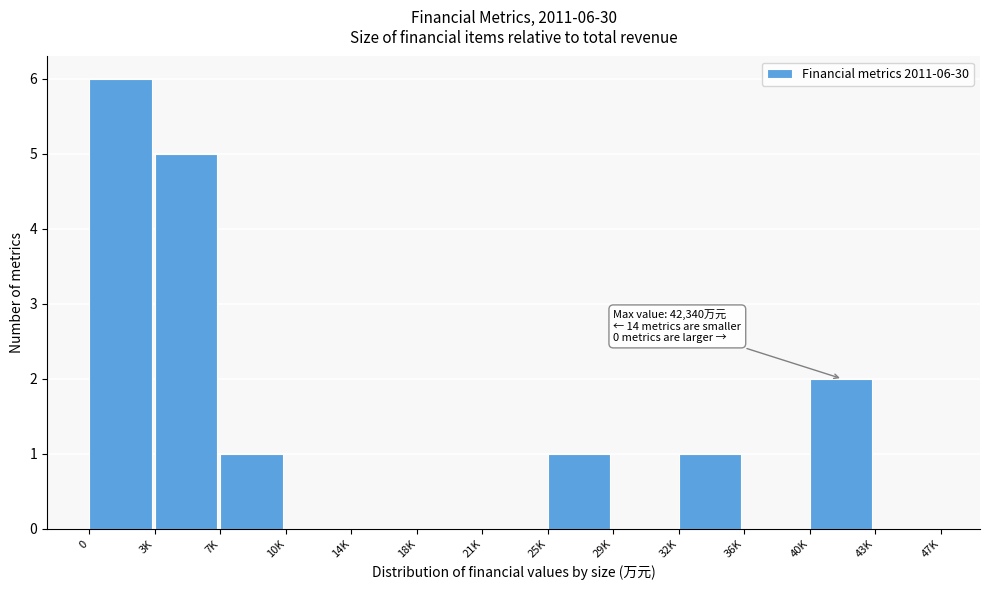

Reading right to left, transcribe all the data shown in this chart.

43K=0	40K=2	36K=0	32K=1	29K=0	25K=1	21K=0	18K=0	14K=0	10K=0	7K=1	3K=5	0=6